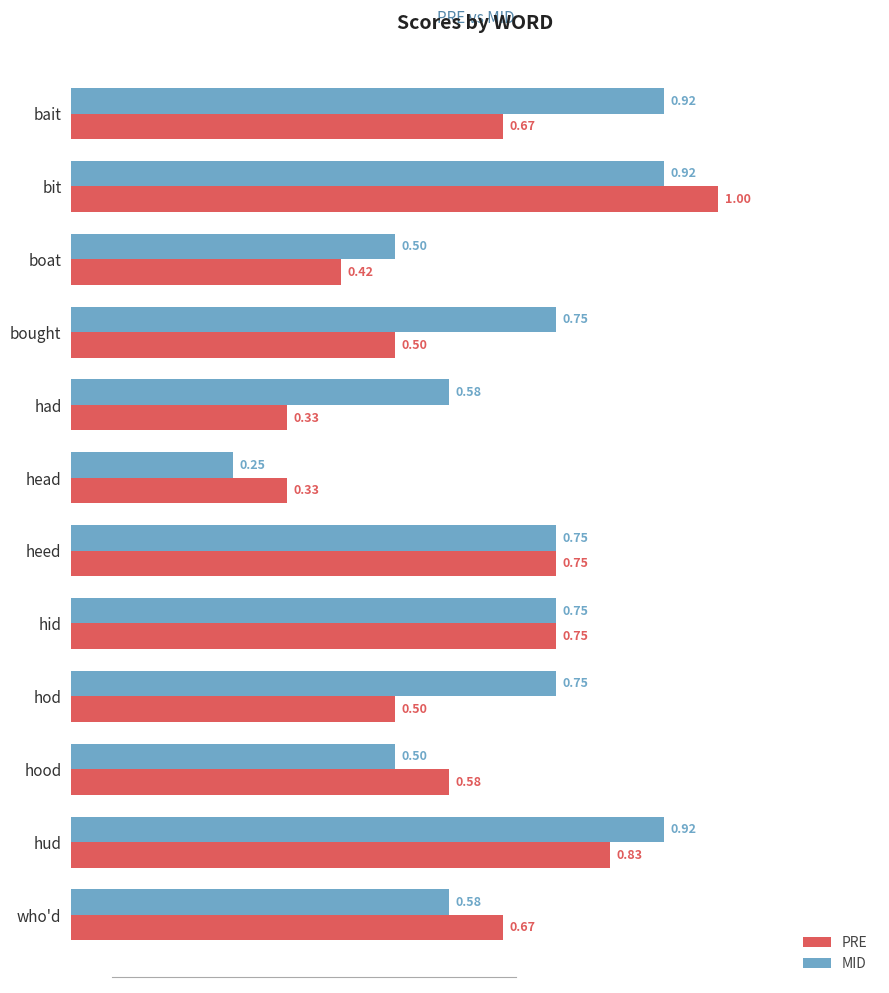

At which label is MID closest to 0?

head